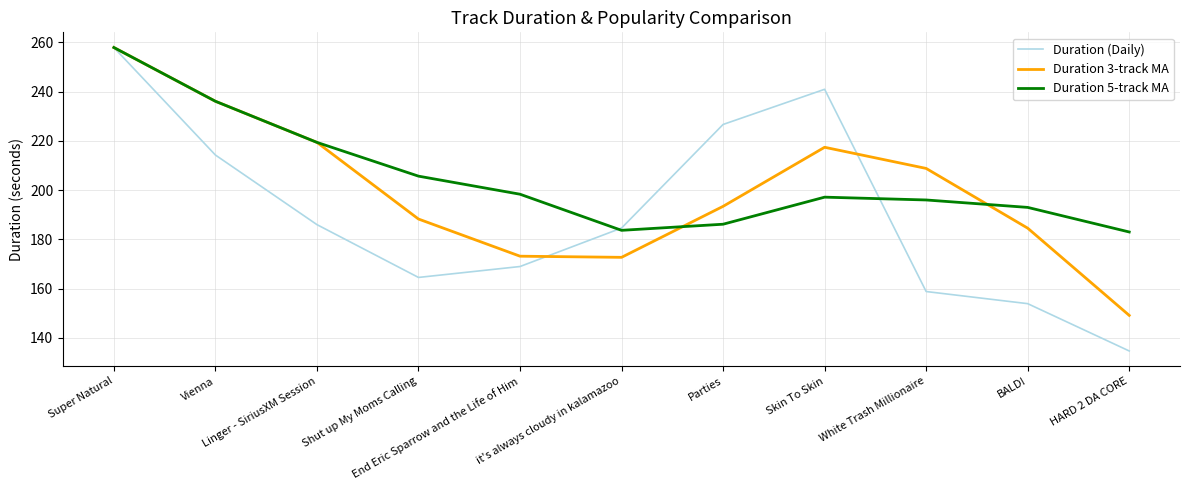

What is the maximum value shown in the chart?

257.9